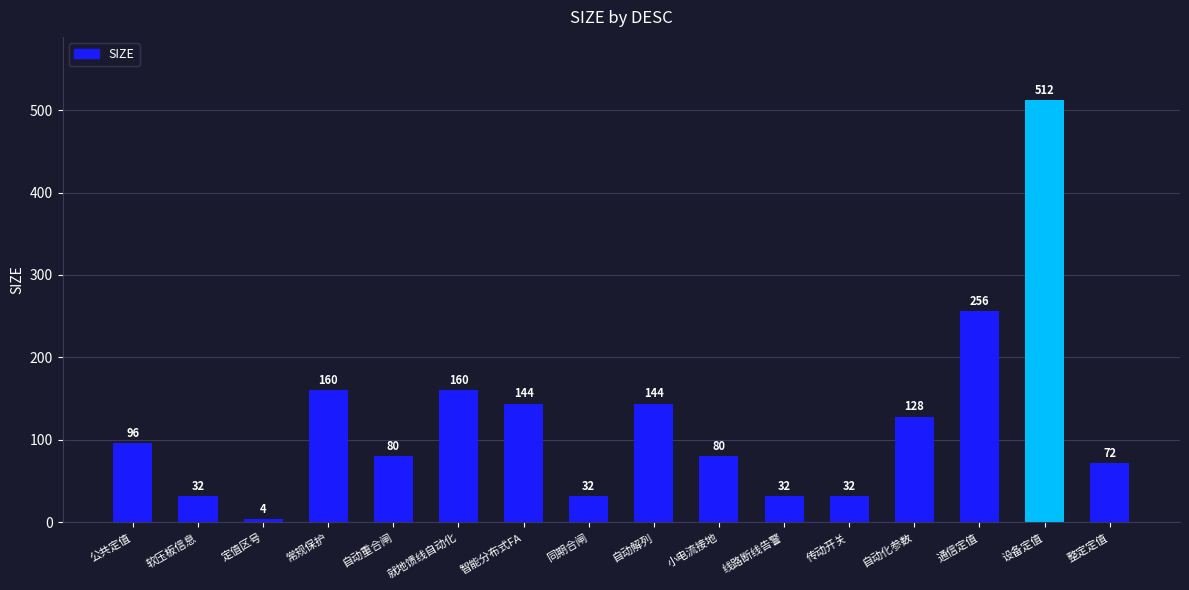

What is the change in value from 同期合闸 to 通信定值?

+224